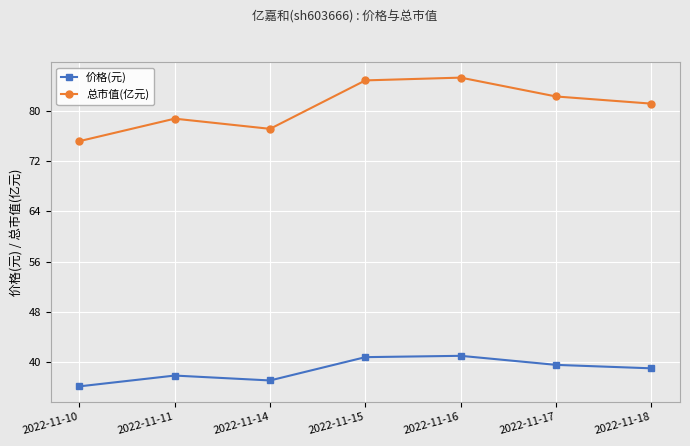

What are all the series names shown in the legend?

价格(元), 总市值(亿元)